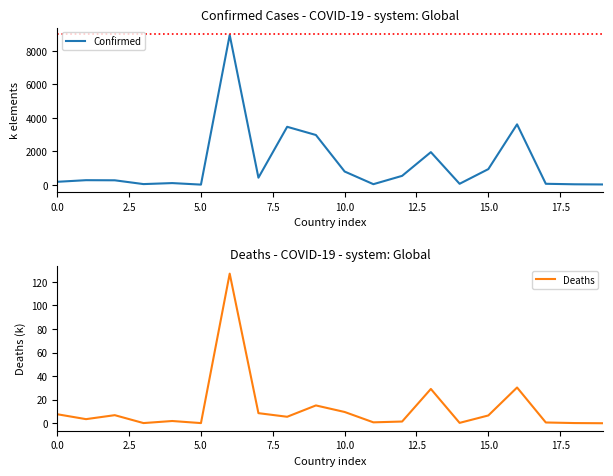

True or false: Confirmed and Deaths cross at least once.

False